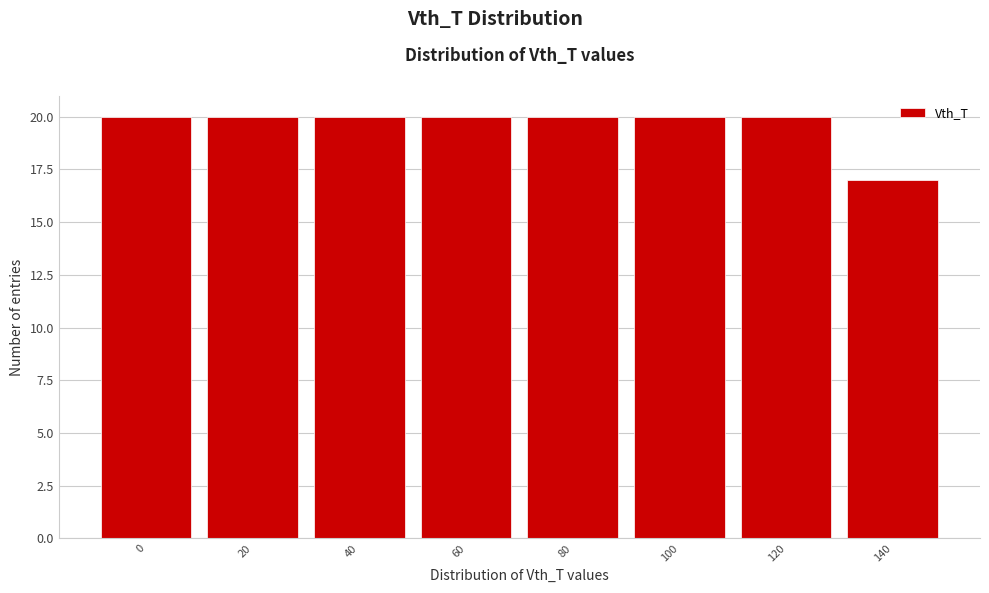

Reading right to left, extract all data points from this chart.

140=17	120=20	100=20	80=20	60=20	40=20	20=20	0=20